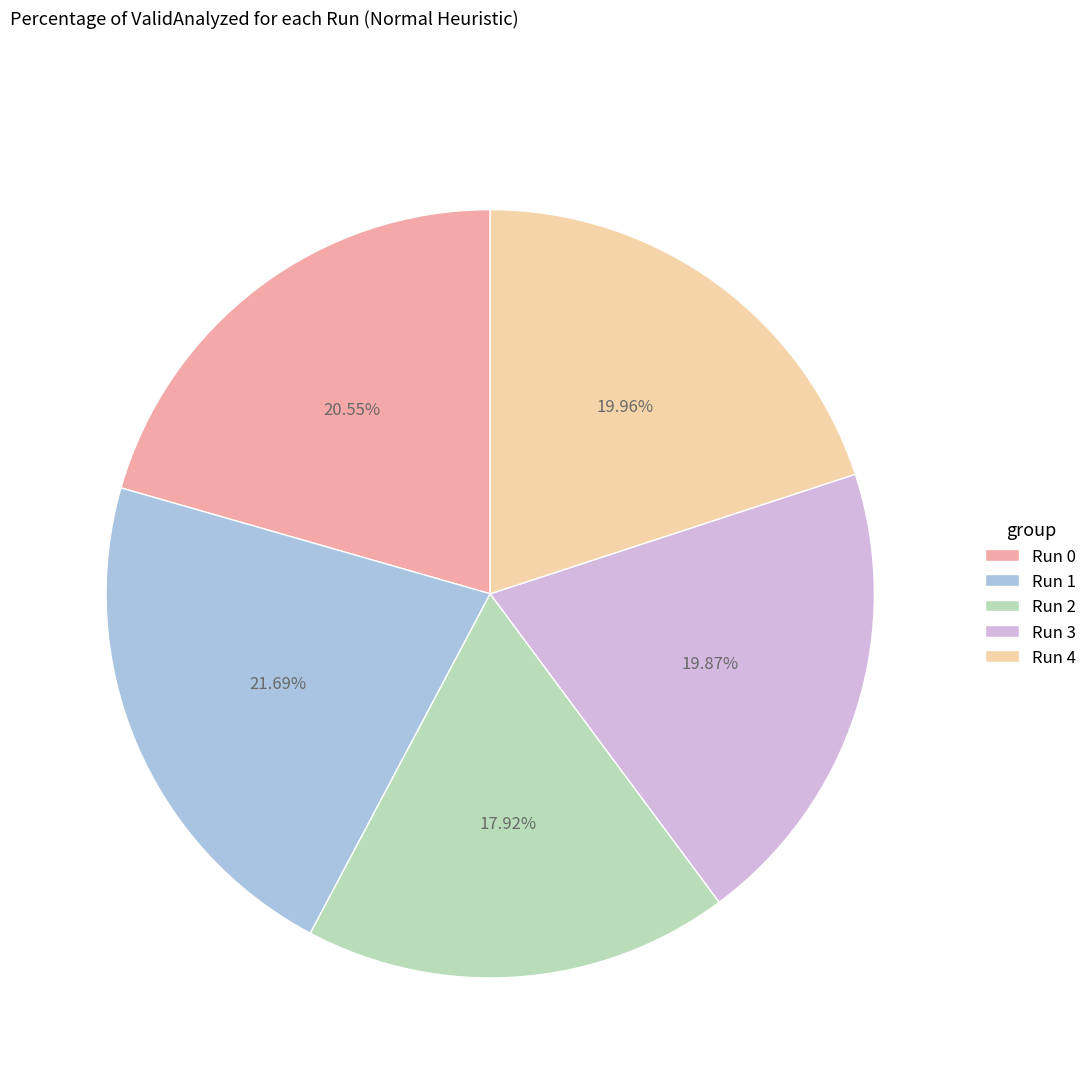

How many slices are in this pie chart?

5